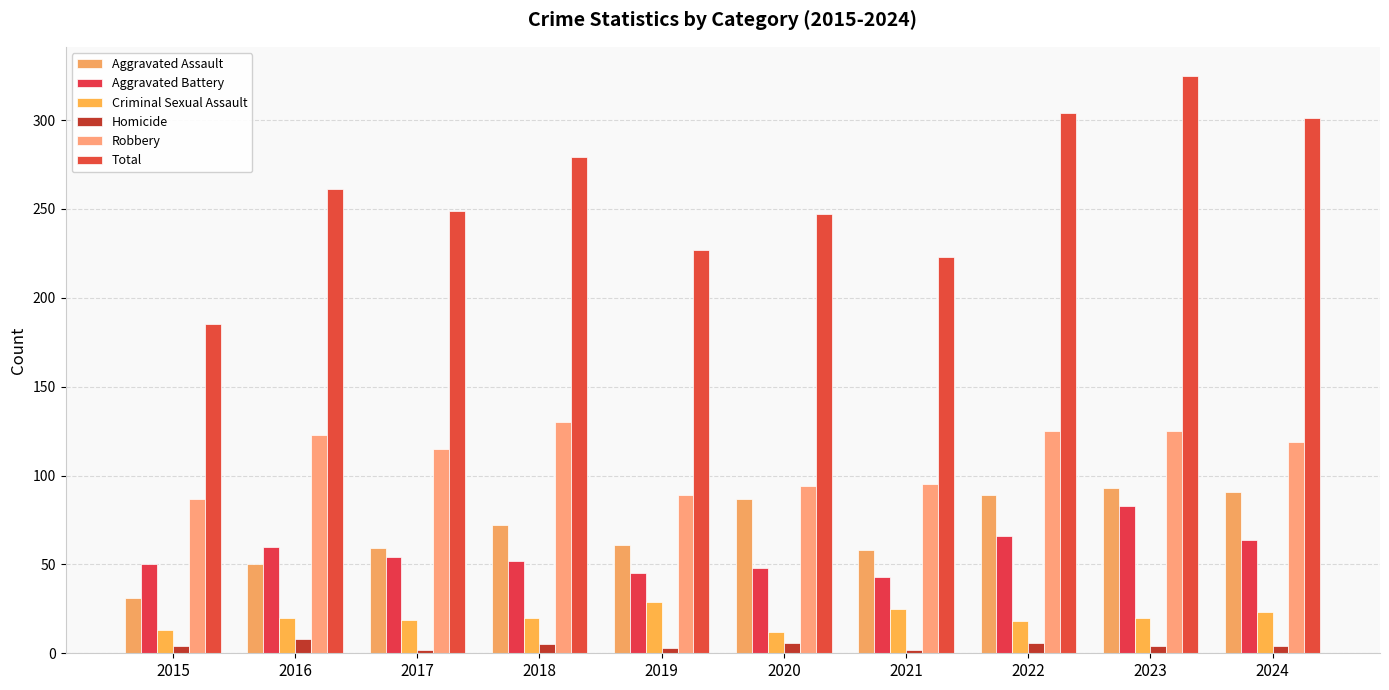

Reading left to right, extract all data points from this chart.

Aggravated Assault: 31	50	59	72	61	87	58	89	93	91
Aggravated Battery: 50	60	54	52	45	48	43	66	83	64
Criminal Sexual Assault: 13	20	19	20	29	12	25	18	20	23
Homicide: 4	8	2	5	3	6	2	6	4	4
Robbery: 87	123	115	130	89	94	95	125	125	119
Total: 185	261	249	279	227	247	223	304	325	301